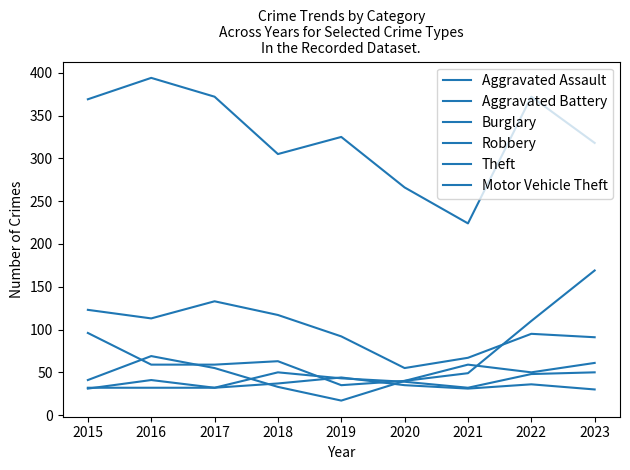

Is this an area chart (filled region under the line)?

No